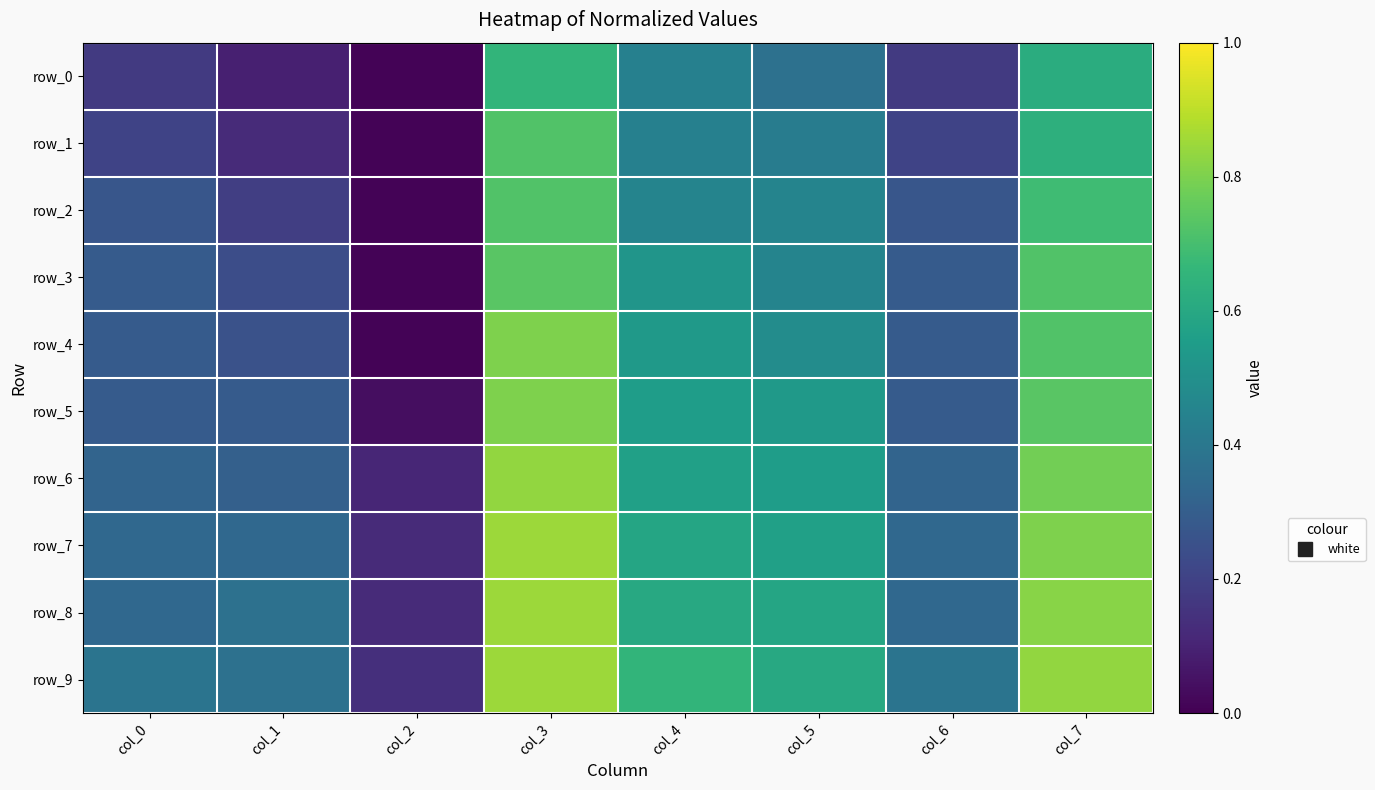

Rank the series at col_4 from lowest to highest value.

row_0, row_1, row_2, row_3, row_4, row_5, row_6, row_7, row_8, row_9